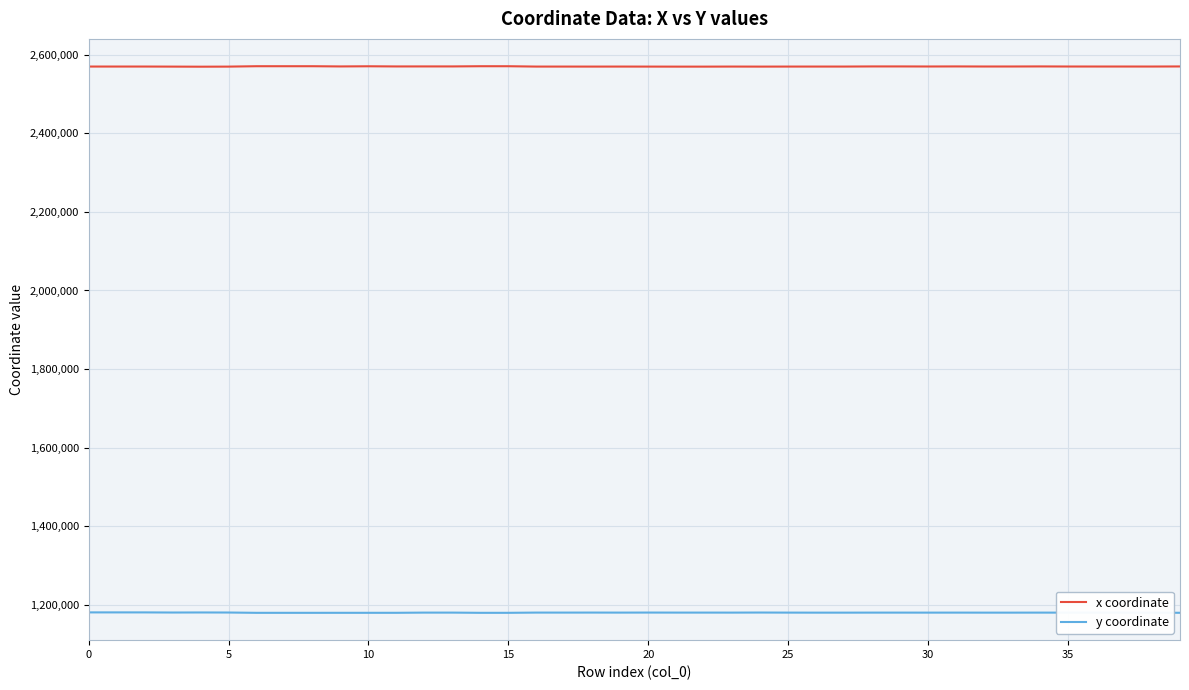

List the series in order of their peak value, highest first.

x coordinate, y coordinate